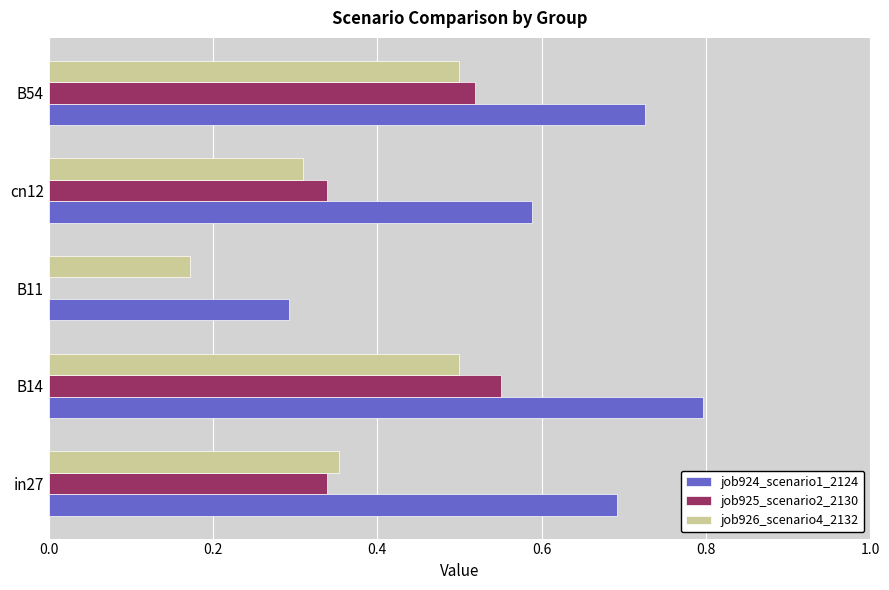

The value of job926_scenario4_2132 at B14 is 0.5. True or false?

True